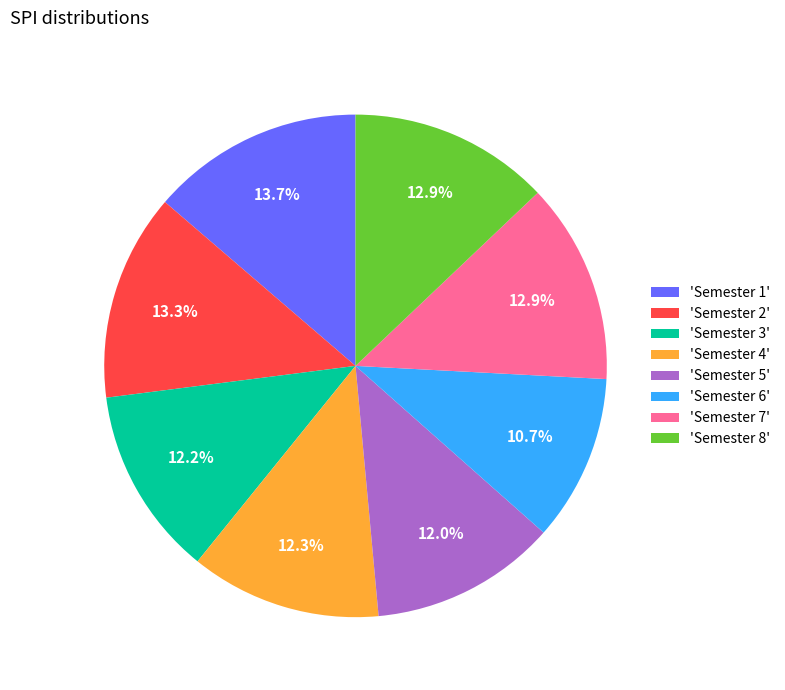

What portion of the pie excludes 'Semester 6'?

89.3%